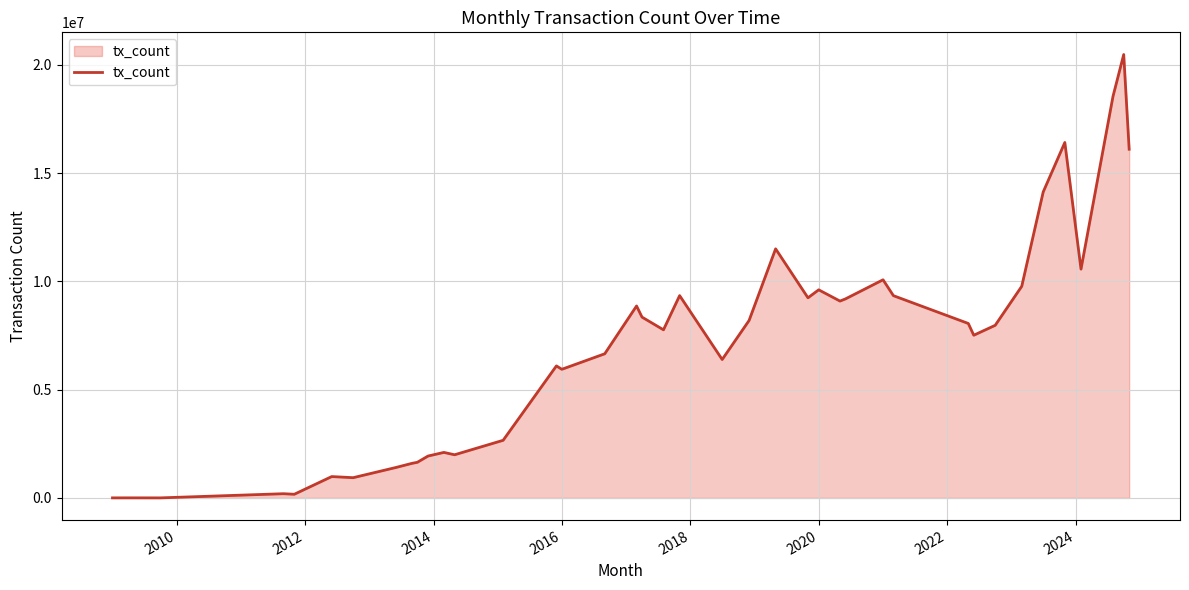

How many lines are shown in the chart?

1